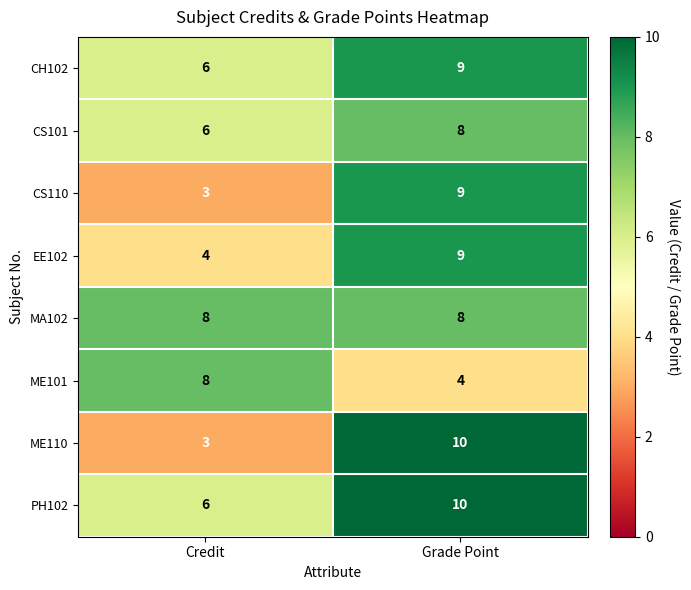

Read the PH102 value at Credit.

6